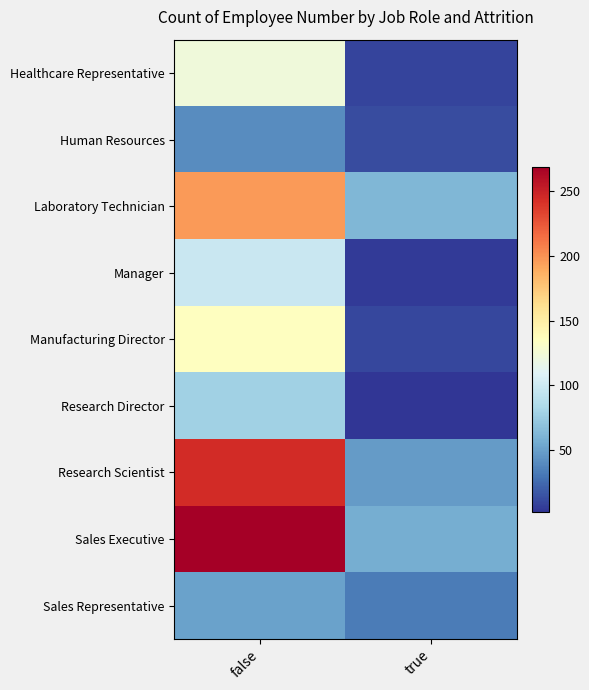

Count the number of data series in this chart.

9